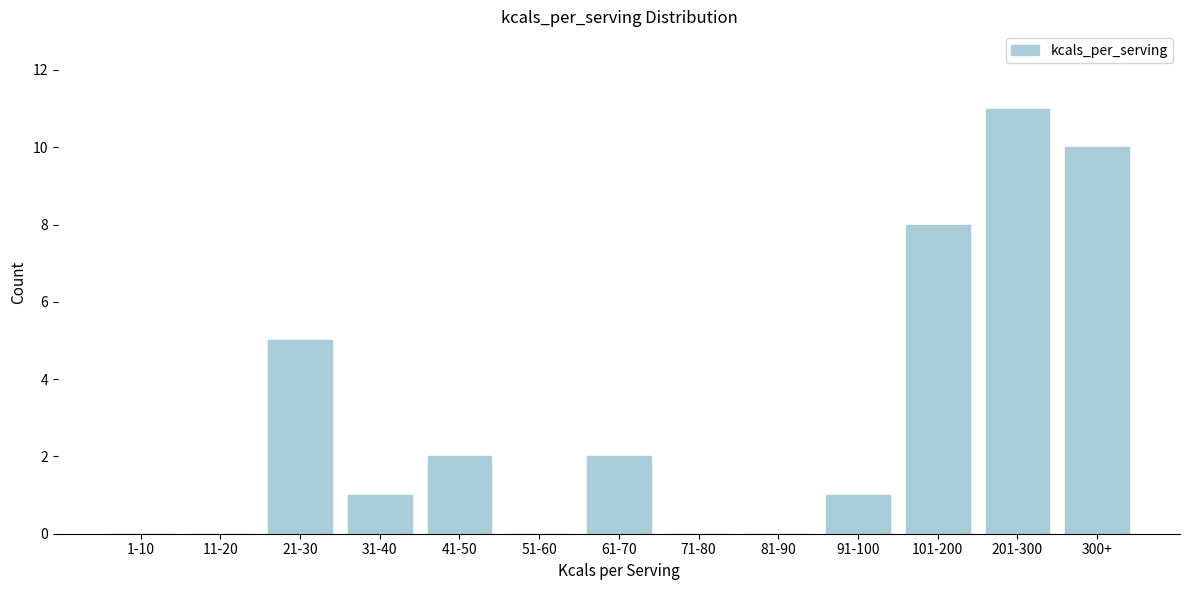

Reading left to right, extract all data points from this chart.

1-10=0	11-20=0	21-30=5	31-40=1	41-50=2	51-60=0	61-70=2	71-80=0	81-90=0	91-100=1	101-200=8	201-300=11	300+=10